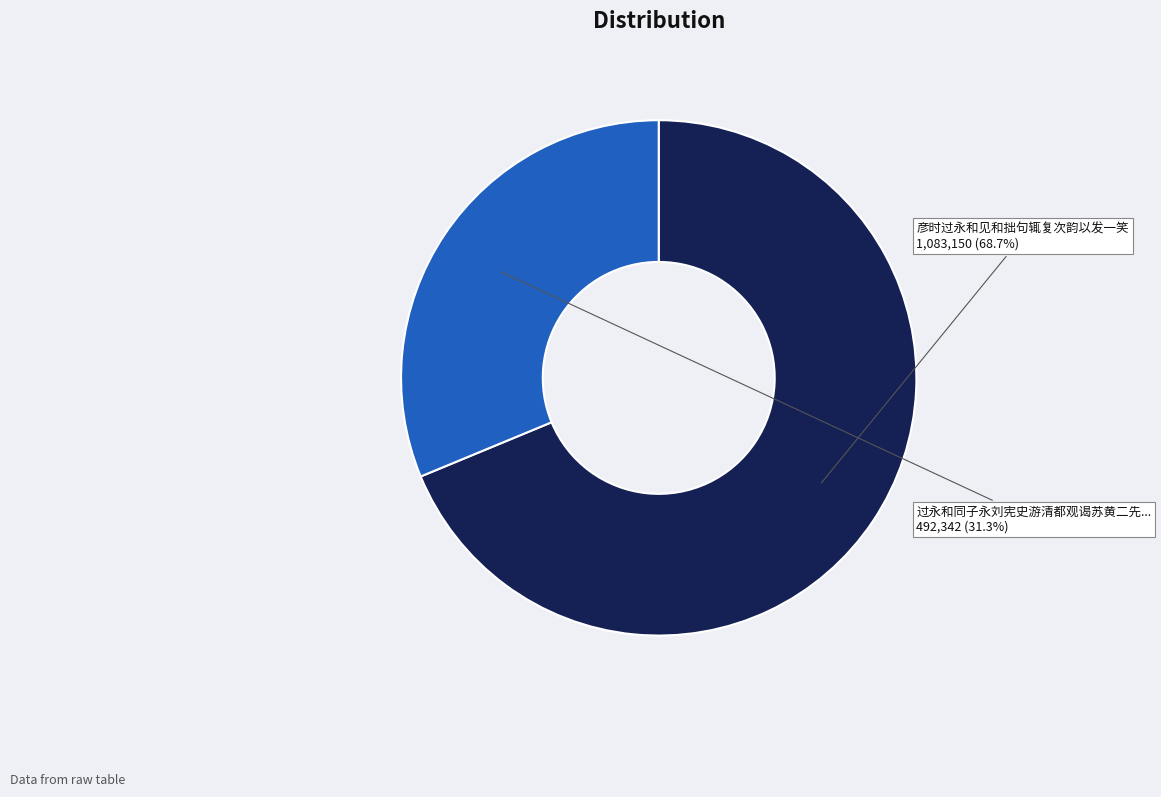

Is there a majority slice in this chart?

Yes